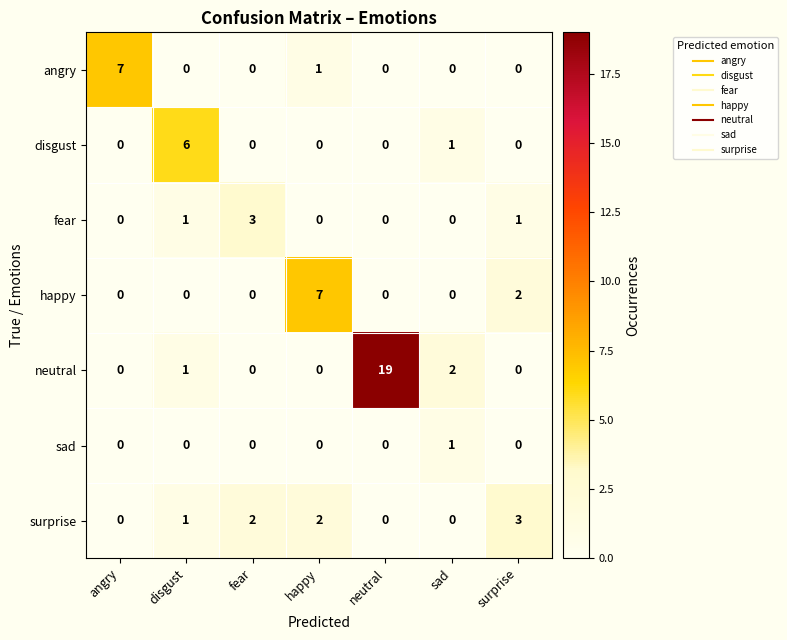

What is the spread (max minus min) of values at disgust?

6